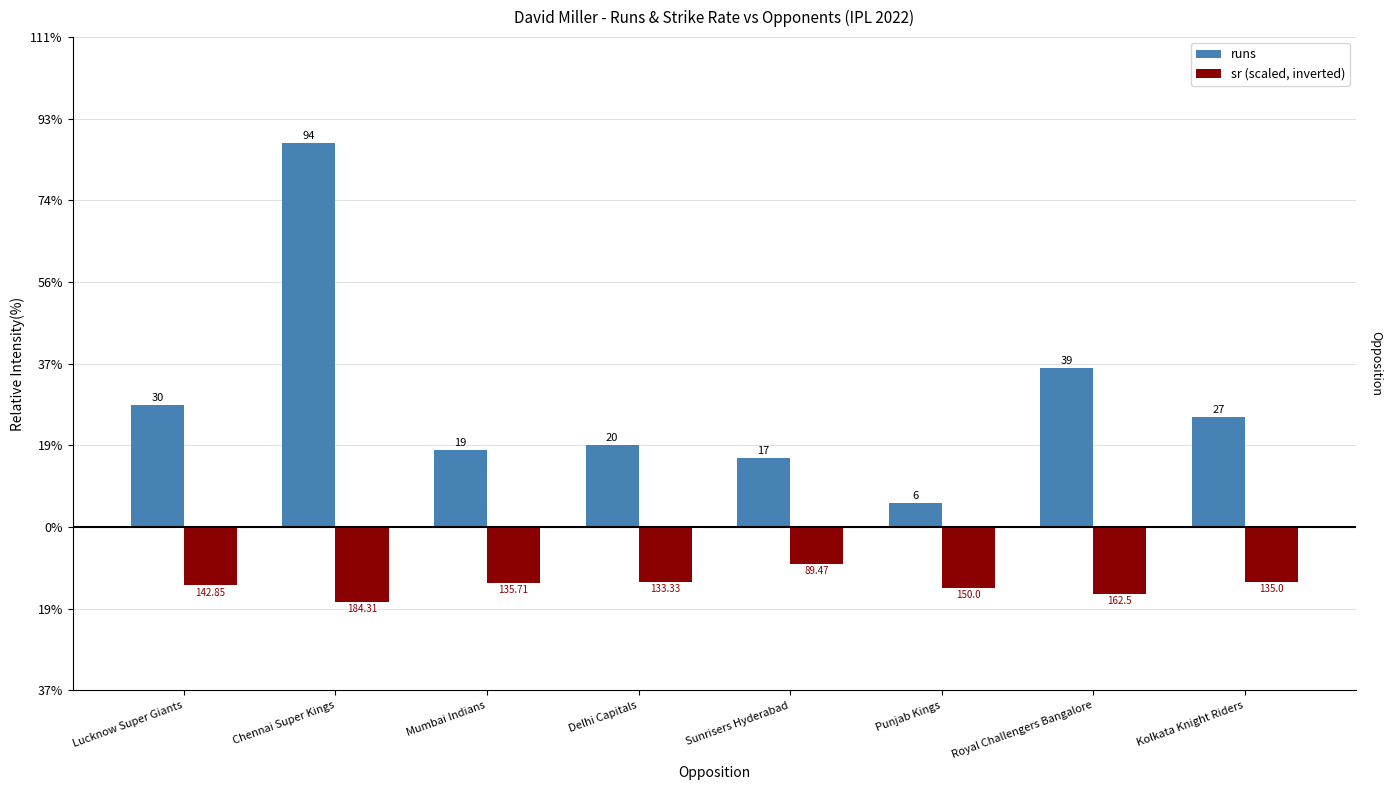

What is the label of the 8th bar from the left?

Kolkata Knight Riders